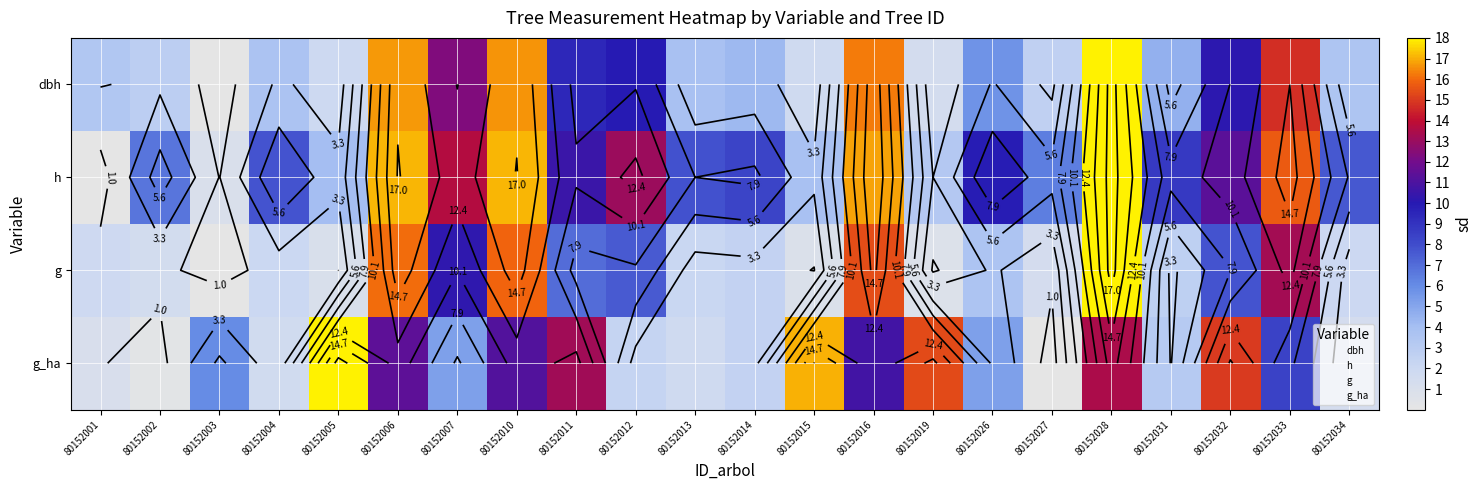

List the series in order of their peak value, highest first.

dbh, h, g, g_ha